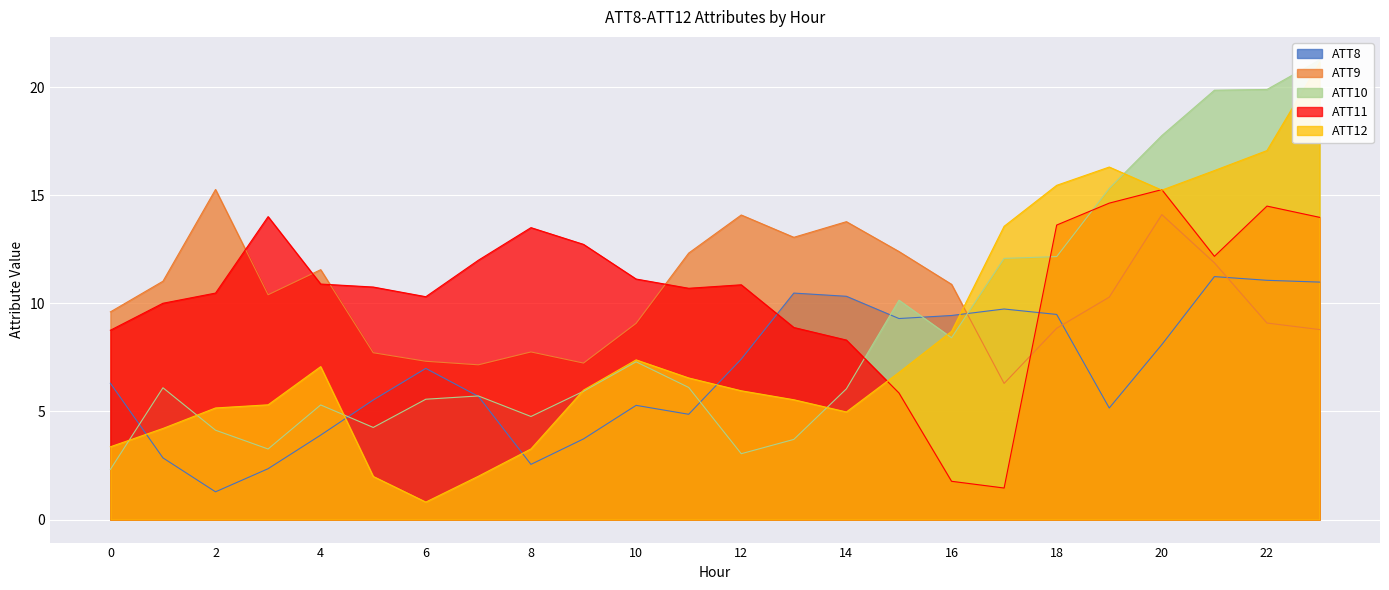

What is the difference between the maximum and minimum values in the ATT12 series?

20.3